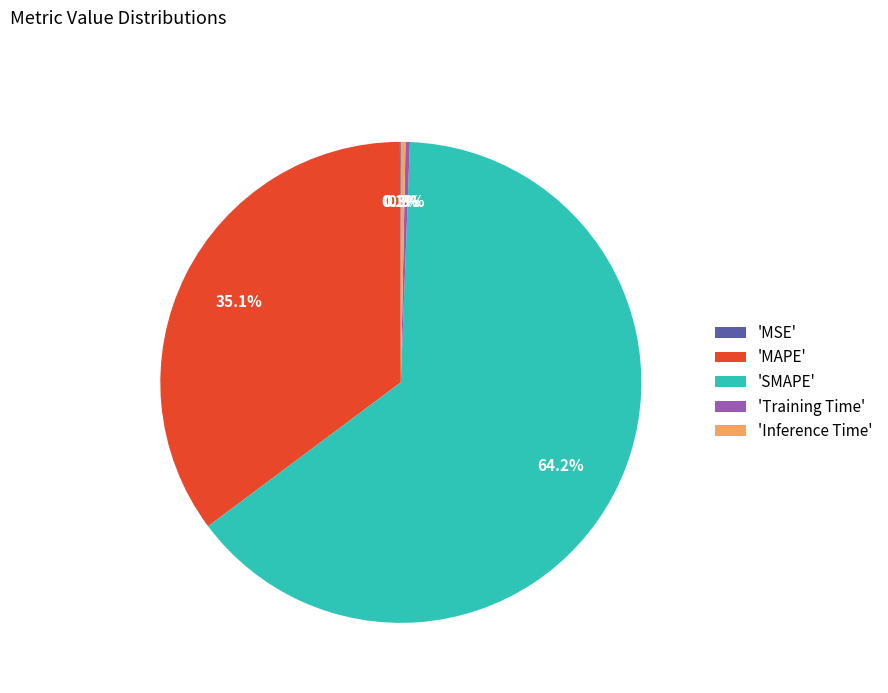

Which slice is the largest?

'SMAPE'